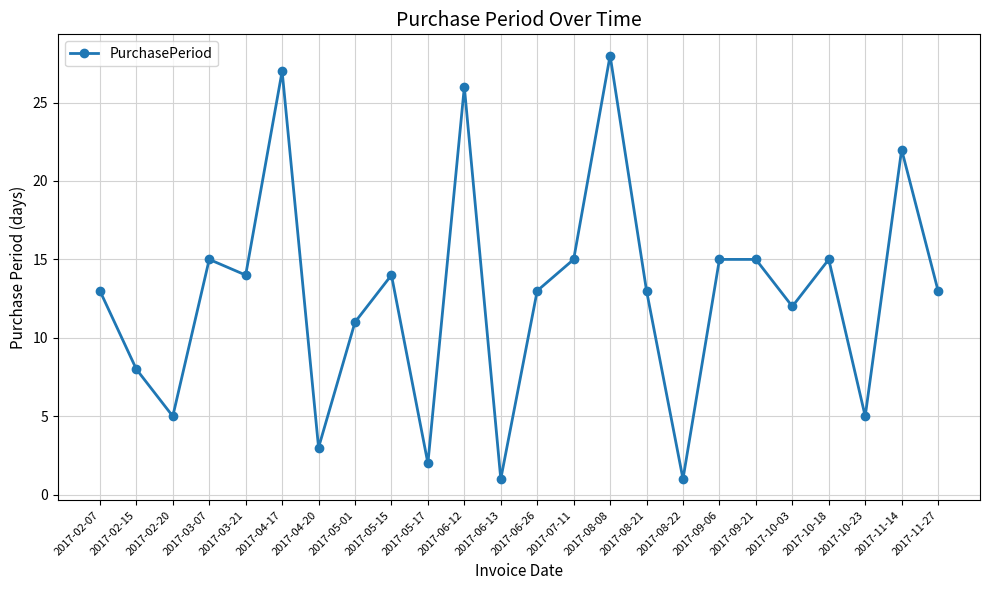

What is the difference between the maximum and minimum values?

27